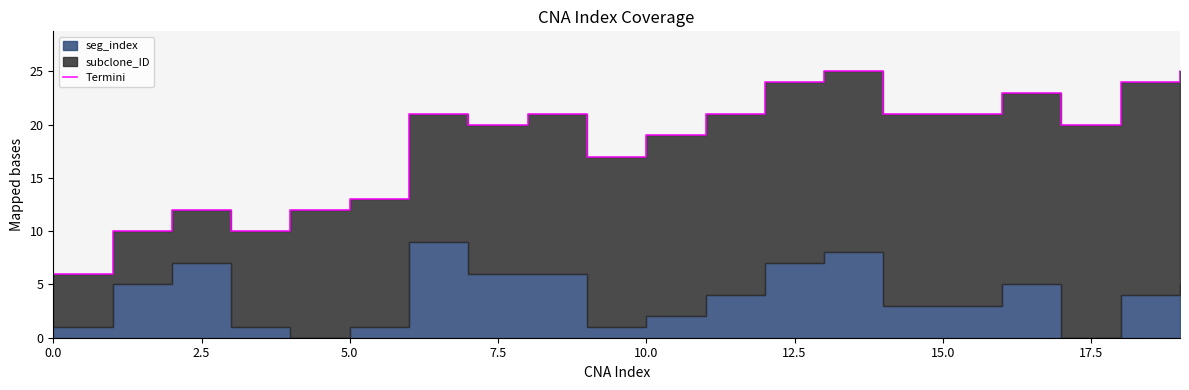

What is the smallest value displayed?

6